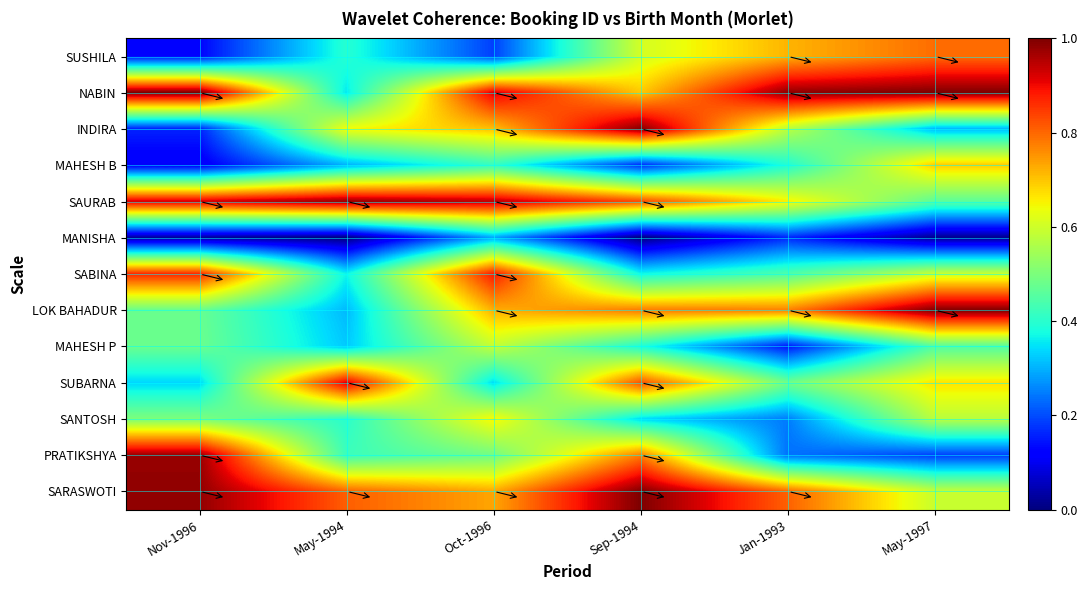

Which series changed the most between May-1994 and Oct-1996?

SUBARNA